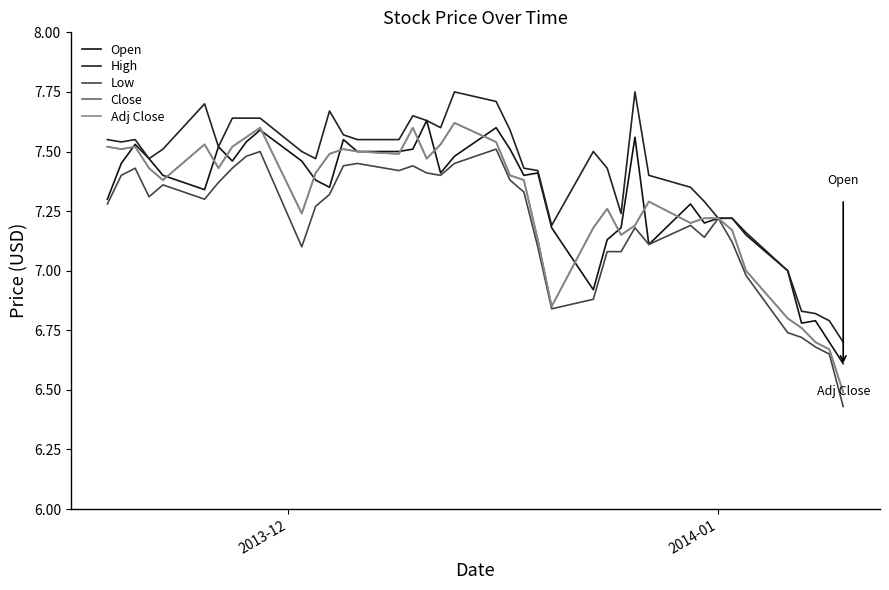

Is this an area chart (filled region under the line)?

No